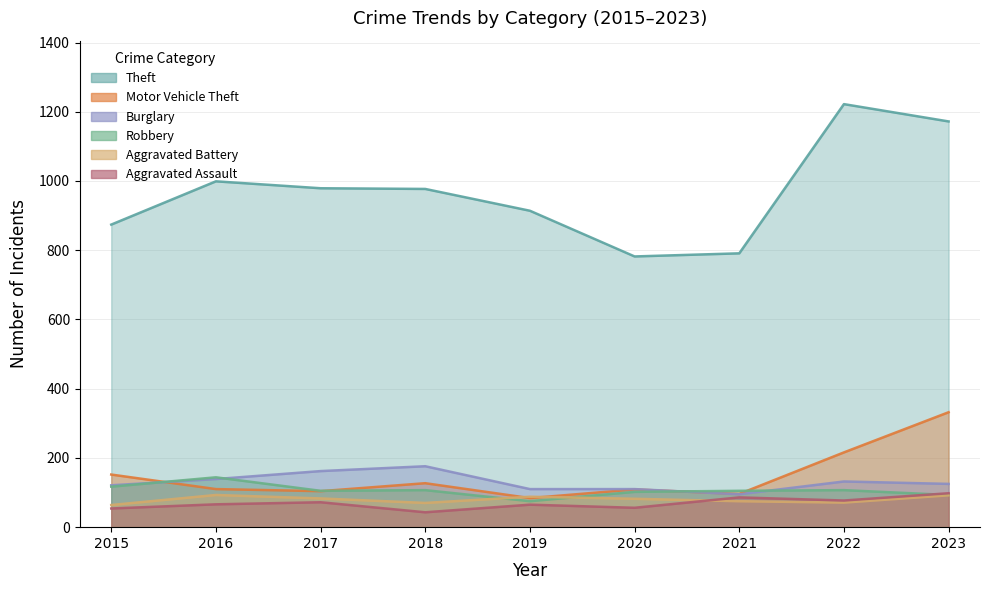

How many interior local valleys does the Aggravated Battery series have?

2